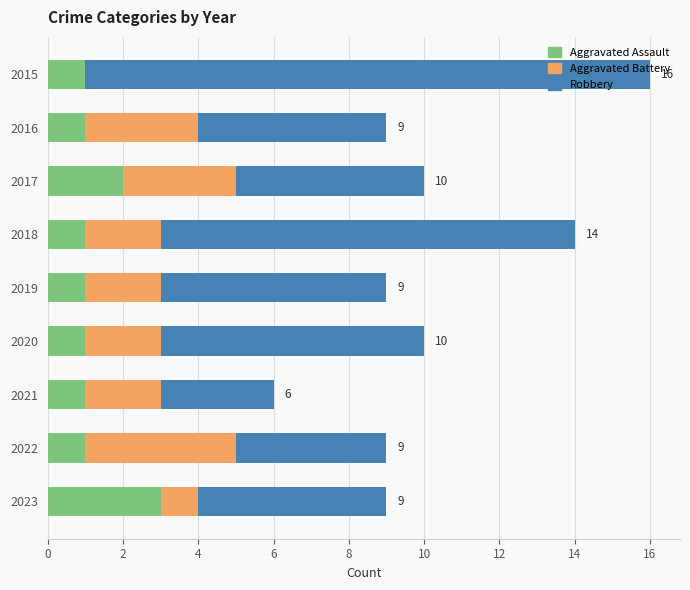

Which category has the highest value in the Aggravated Assault series?

2023